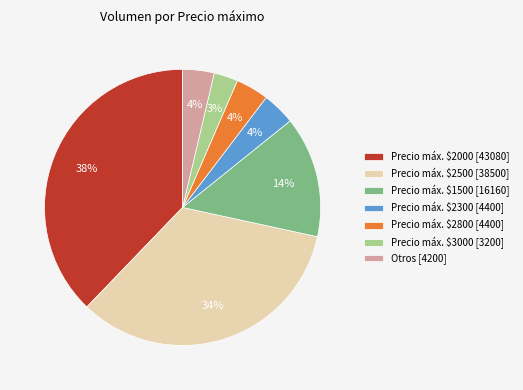

True or false: Precio máx. $2000 [43080] accounts for 48% of the total.

False